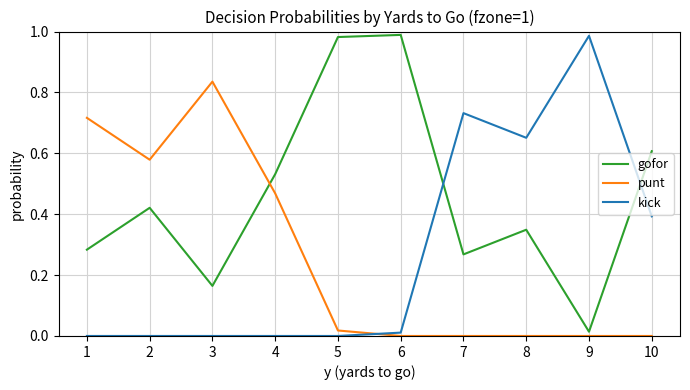

Which series changed the most between 5 and 10?

kick